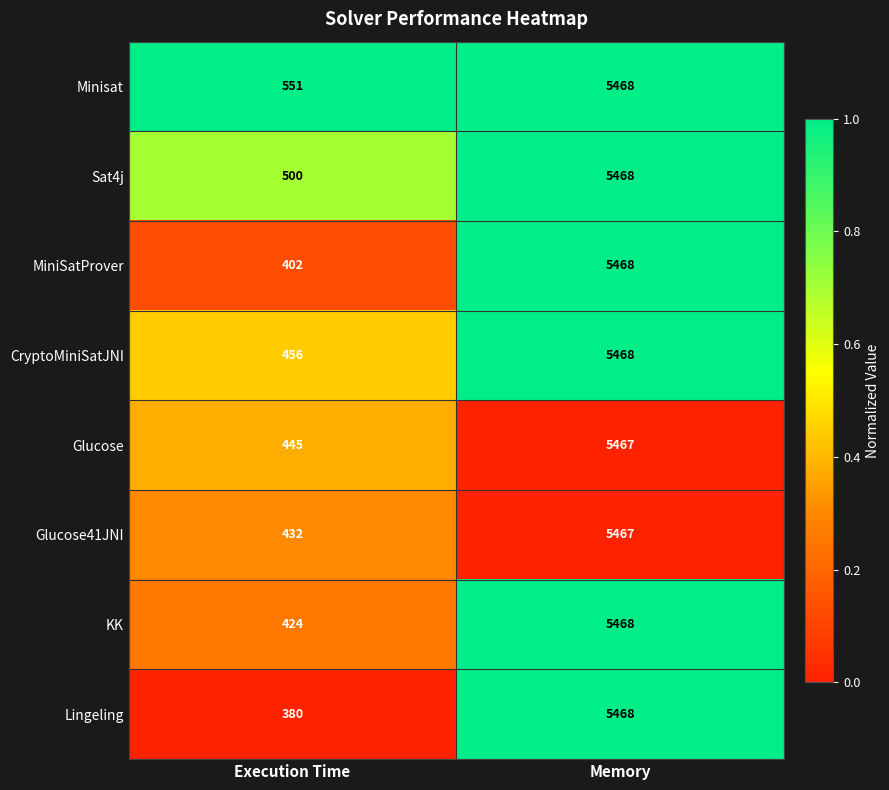

Rank the series at Execution Time from highest to lowest value.

Minisat, Sat4j, CryptoMiniSatJNI, Glucose, Glucose41JNI, KK, MiniSatProver, Lingeling